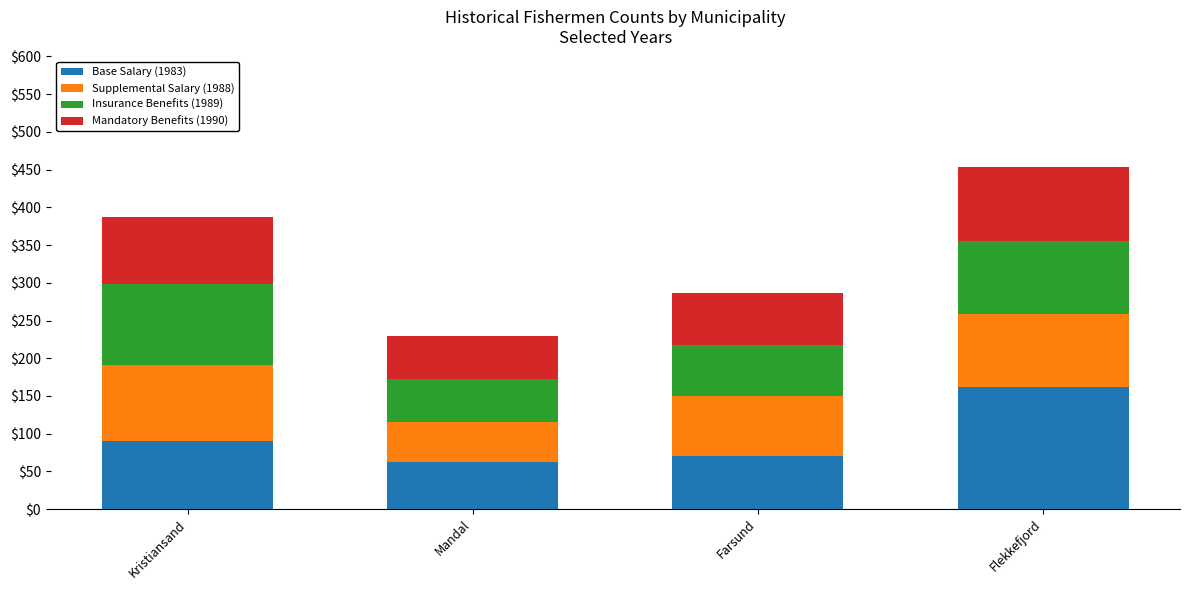

What is the total value across all series at Kristiansand?

387